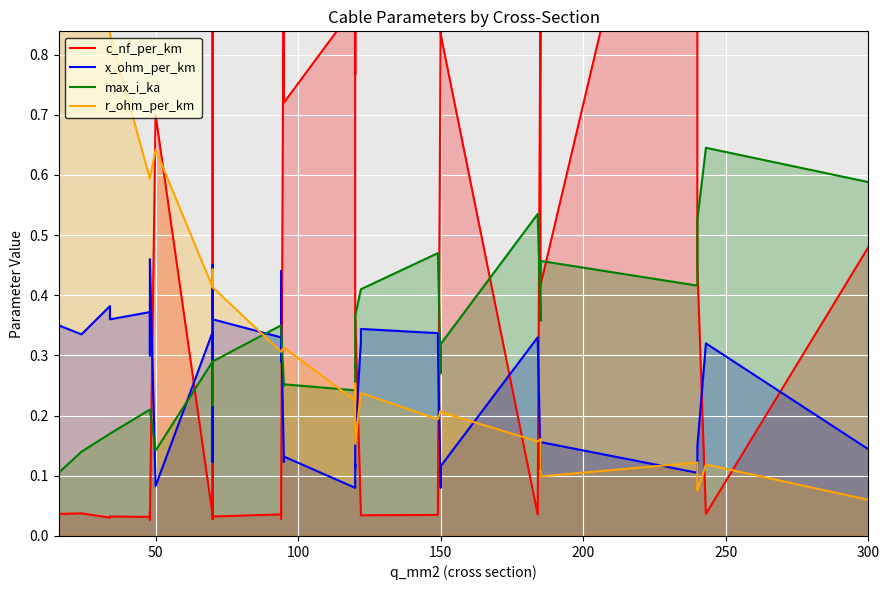

Reading left to right, transcribe all the data shown in this chart.

c_nf_per_km: 0.0	0.0	0.0	0.0	0.0	0.0	0.0	0.0	0.7	0.0	0.9	0.6	0.0	0.0	0.0	0.0	0.0	0.0	1.1	0.7	0.9	0.8	1.1	0.4	0.0	0.0	0.0	0.0	0.9	1.2	0.8	0.0	0.9	1.4	0.4	1.5	1.0	0.5	0.0	0.5
x_ohm_per_km: 0.3	0.3	0.4	0.4	0.4	0.3	0.3	0.5	0.1	0.3	0.1	0.1	0.5	0.4	0.3	0.3	0.4	0.3	0.1	0.1	0.1	0.1	0.1	0.2	0.3	0.3	0.3	0.3	0.1	0.1	0.1	0.3	0.1	0.1	0.2	0.1	0.1	0.1	0.3	0.1
max_i_ka: 0.1	0.1	0.2	0.2	0.2	0.2	0.2	0.2	0.1	0.3	0.2	0.2	0.3	0.3	0.3	0.3	0.3	0.3	0.2	0.3	0.2	0.3	0.3	0.4	0.4	0.4	0.5	0.5	0.3	0.3	0.3	0.5	0.4	0.4	0.5	0.4	0.4	0.5	0.6	0.6
r_ohm_per_km: 1.9	1.2	0.8	0.8	0.6	0.6	0.6	0.6	0.6	0.4	0.4	0.4	0.4	0.4	0.3	0.3	0.3	0.3	0.3	0.3	0.2	0.3	0.3	0.2	0.2	0.2	0.2	0.2	0.2	0.2	0.2	0.2	0.2	0.2	0.1	0.1	0.1	0.1	0.1	0.1